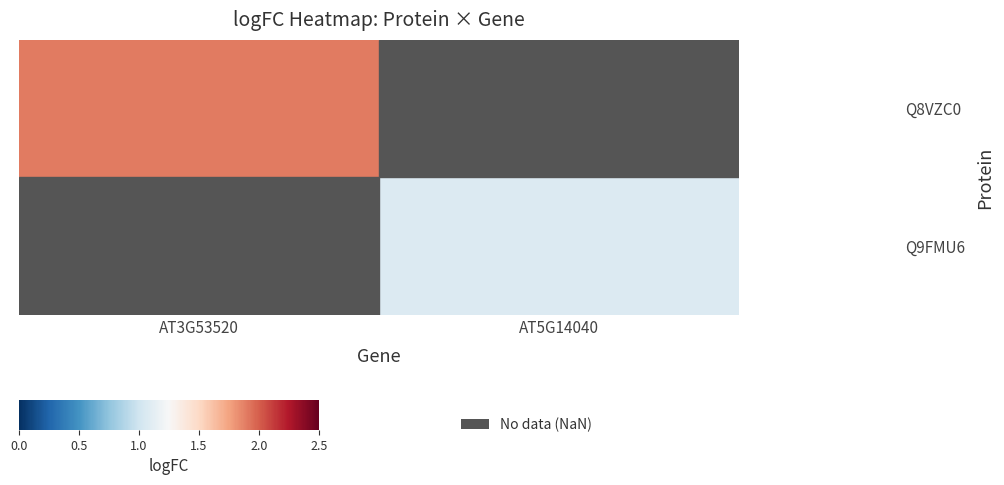

Read the Q9FMU6 value at AT5G14040.

1.1